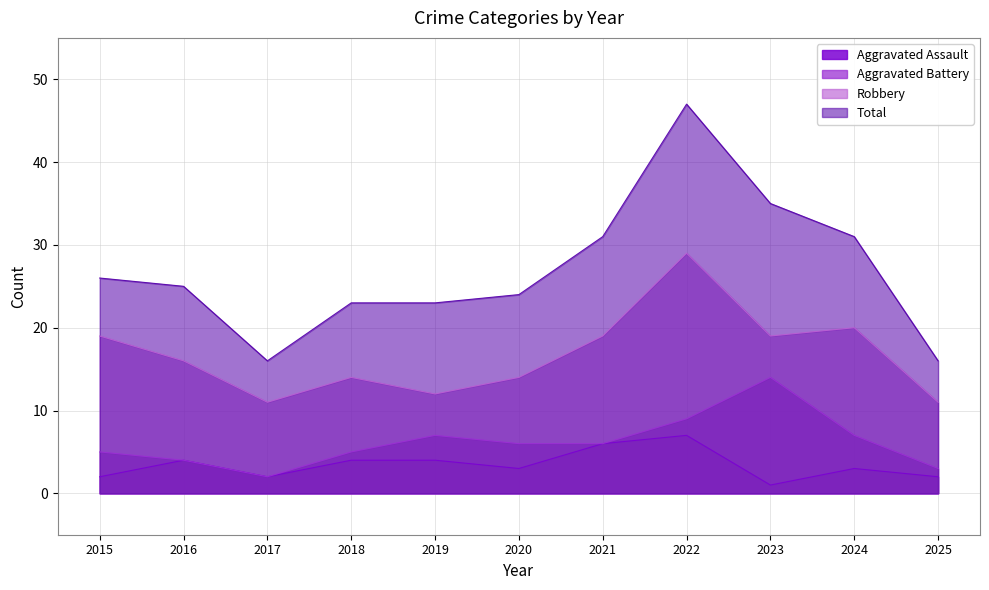

What is the approximate value of Aggravated Assault at 2016?

4